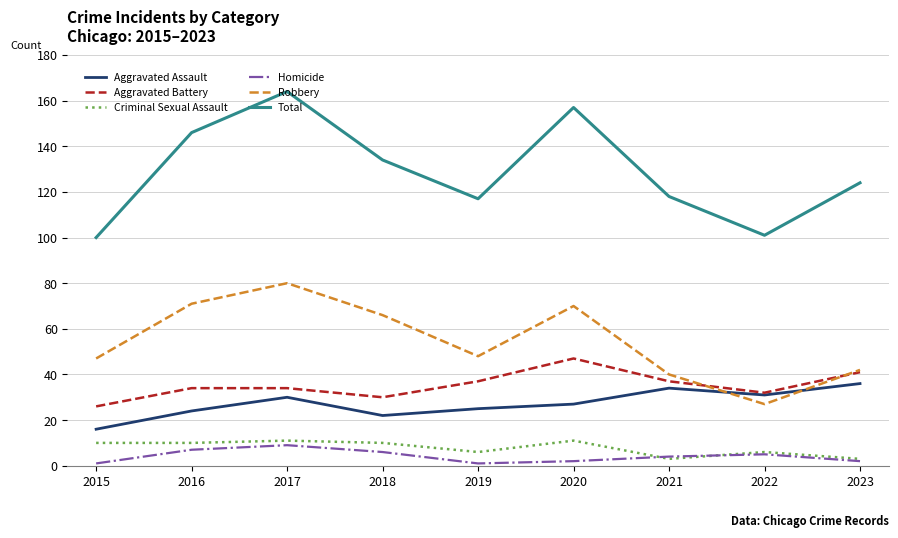

Is this an area chart (filled region under the line)?

No